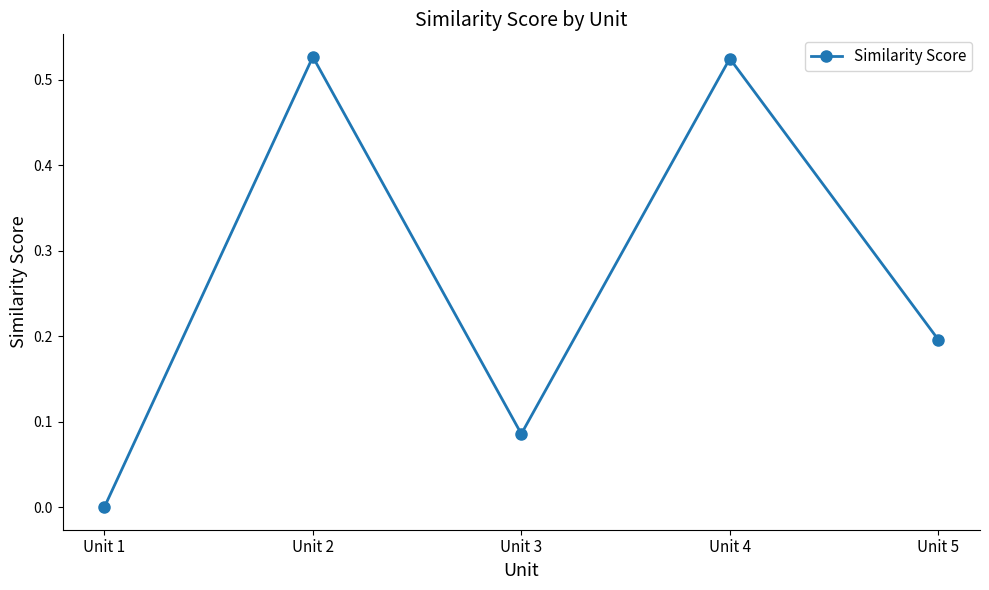

What is the sum of all values?

1.3